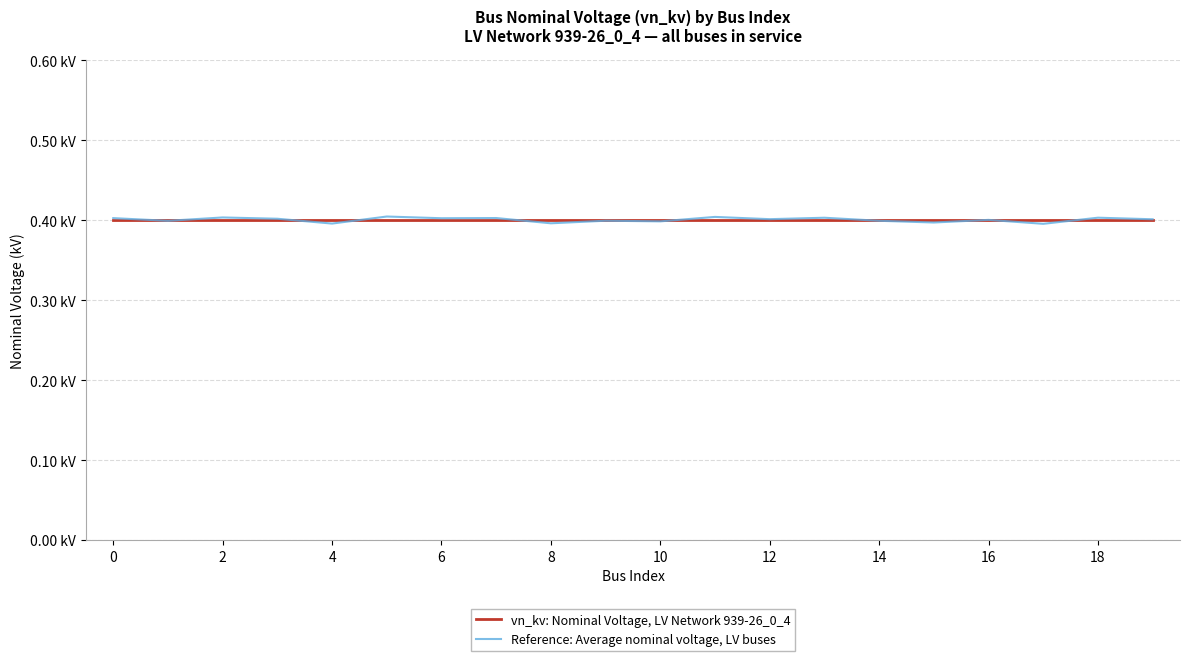

What is the label of the 2nd point from the right?

18